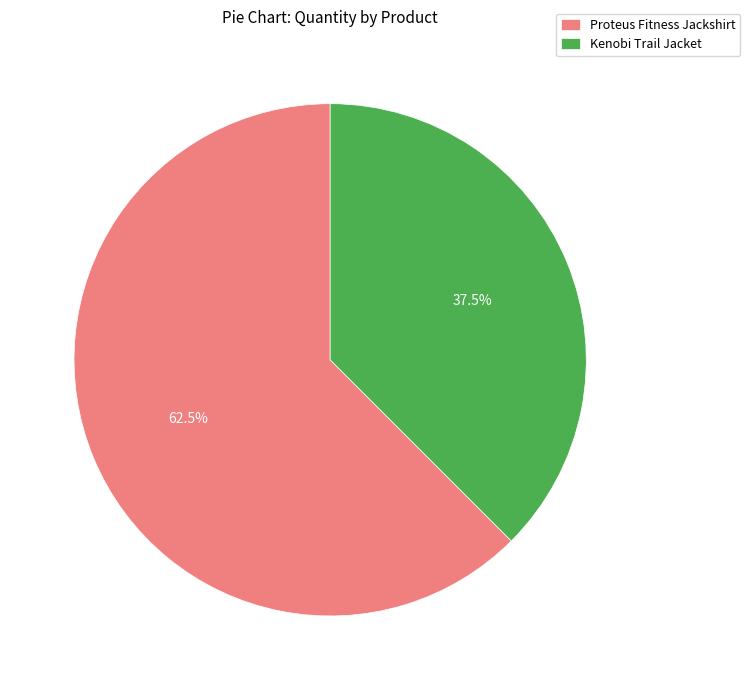

True or false: Kenobi Trail Jacket accounts for 52% of the total.

False